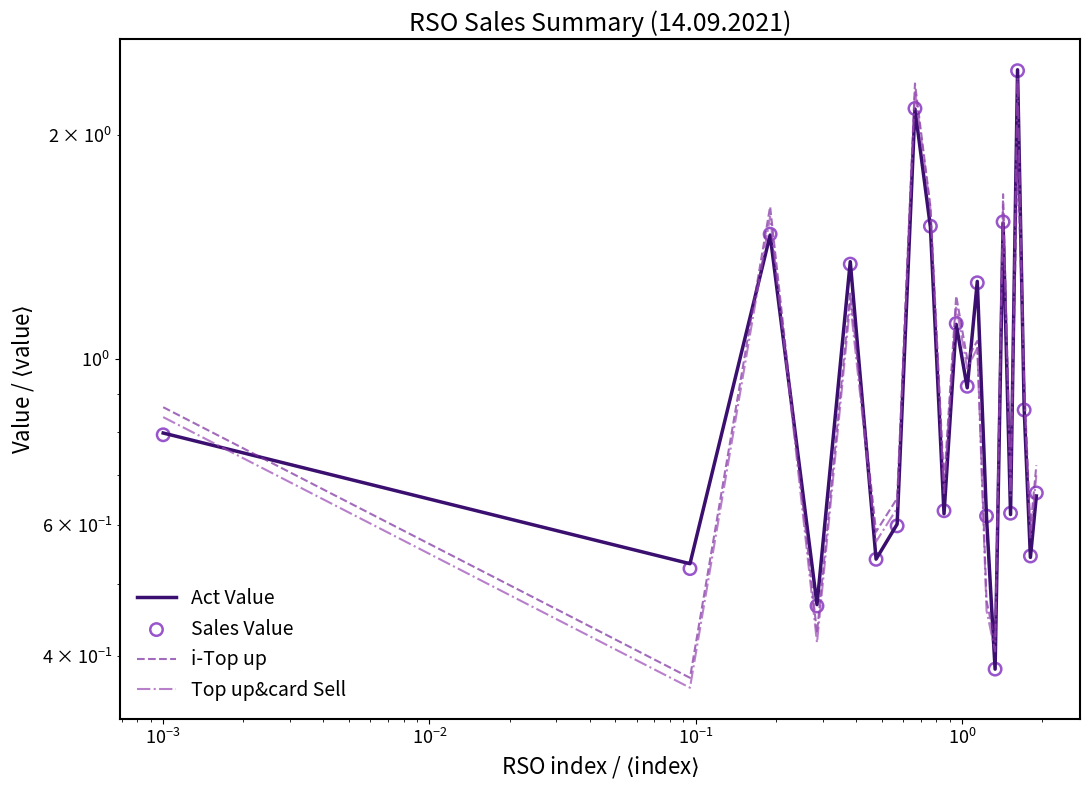

Which series has the widest spread of Y values?

Act Value